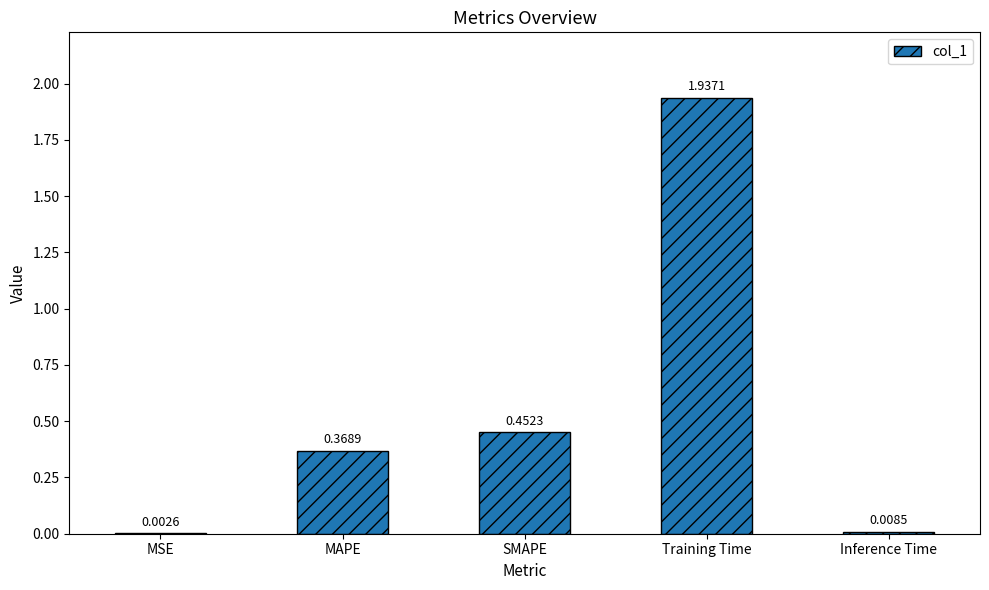

Between Training Time and Inference Time, which is larger?

Training Time